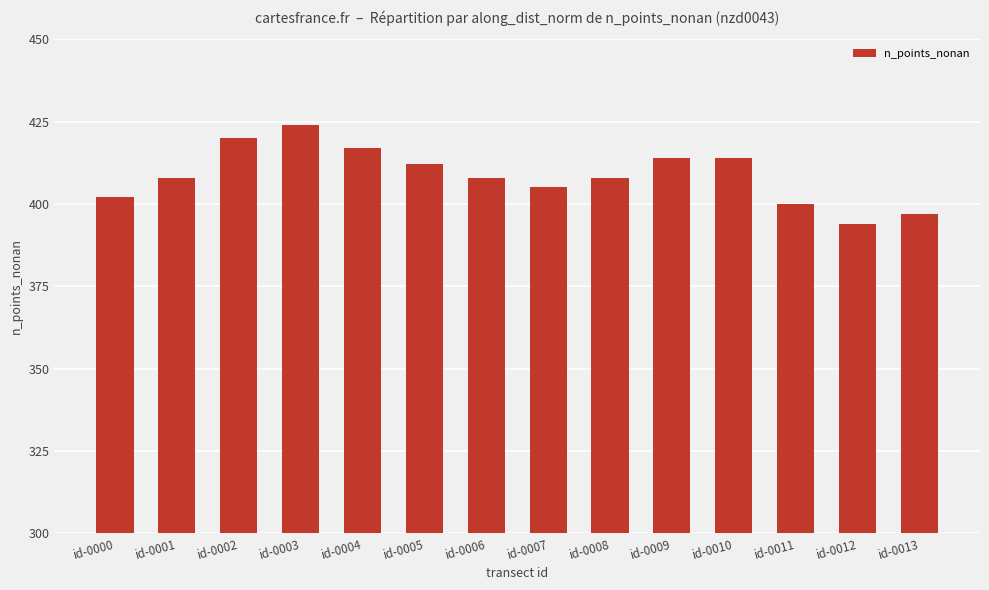

What value does the data have at id-0012, to the nearest 5?

395